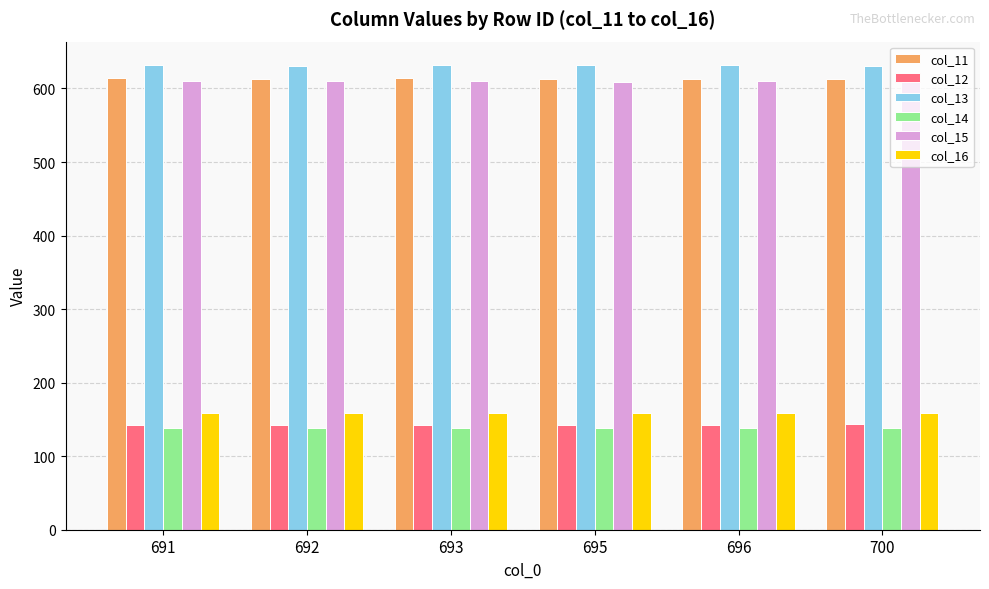

True or false: col_14 has a value of 195.2 at 693.

False